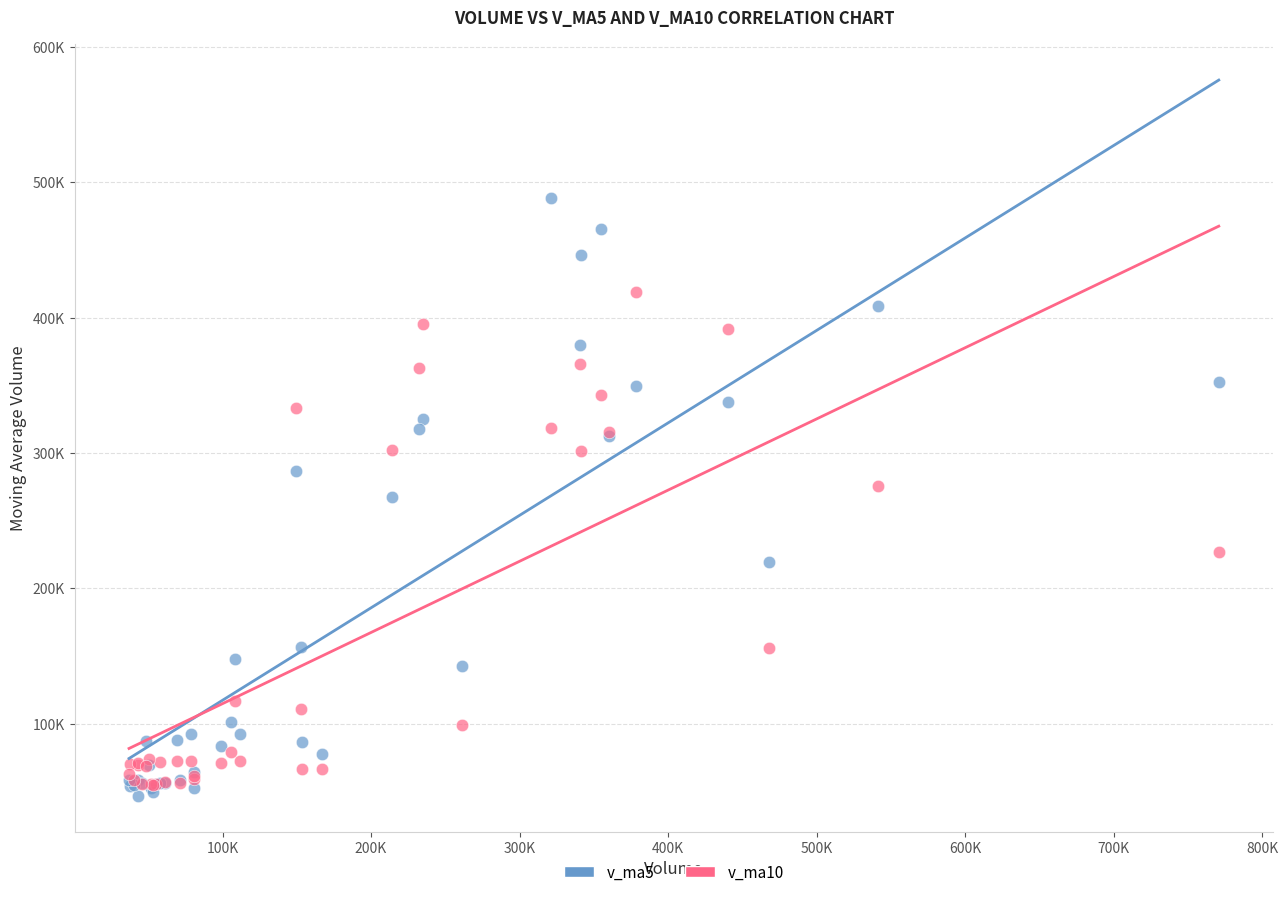

Which series contains the highest Y value?

v_ma5